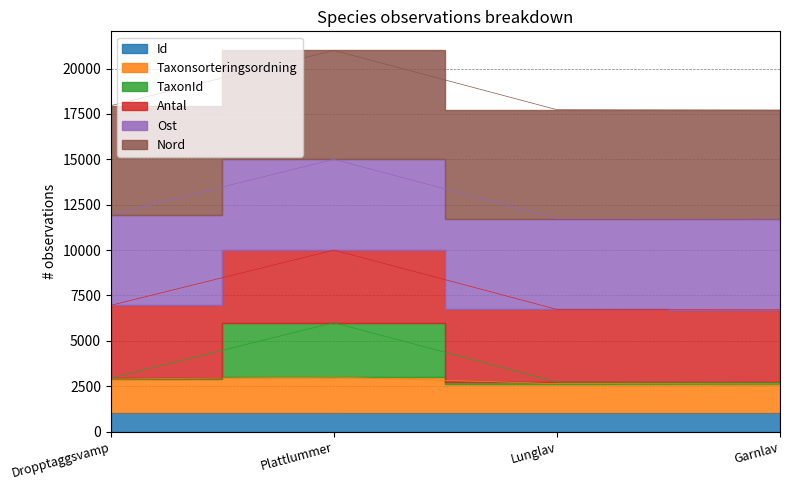

How many categories are shown in the chart?

4